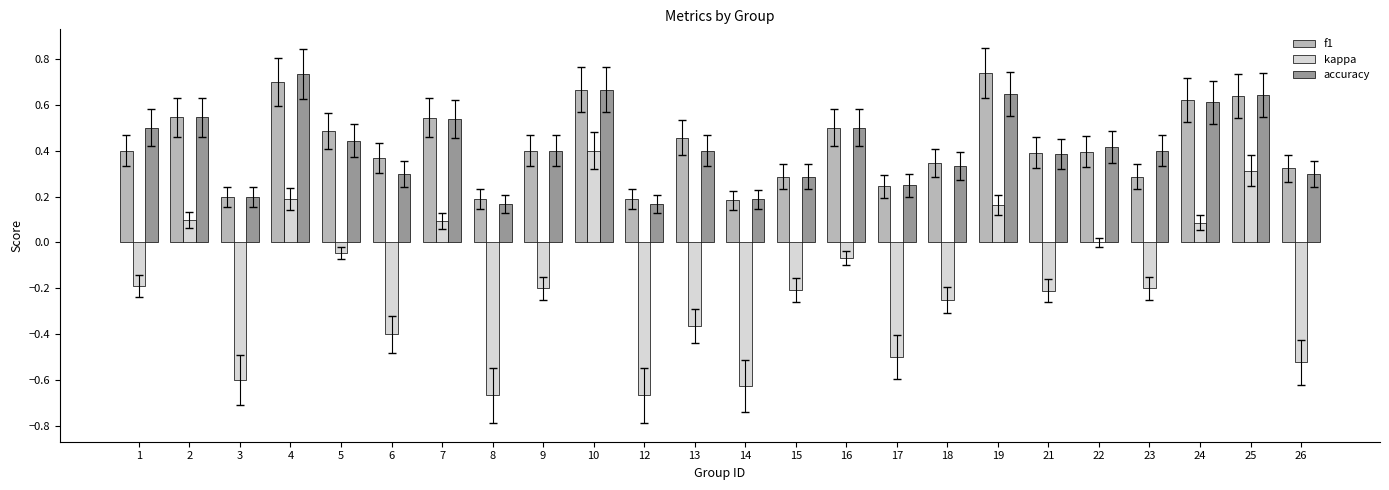

How many f1 values are between 0 and 1?

24